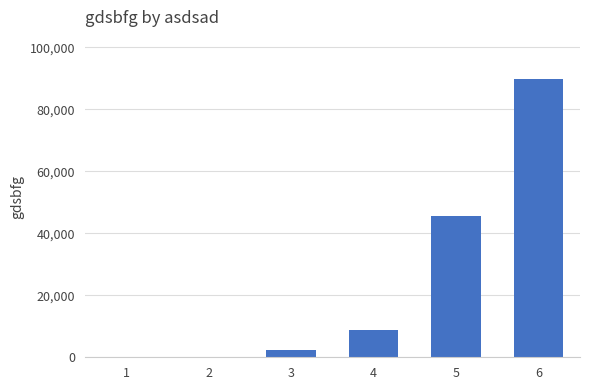

What is the maximum value shown in the chart?

89889